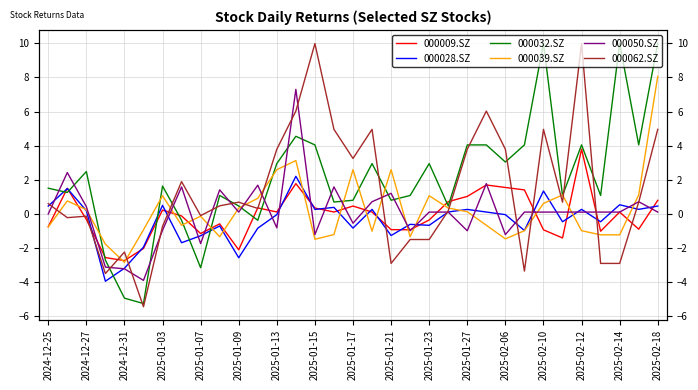

Which series has the widest spread of values?

000062.SZ